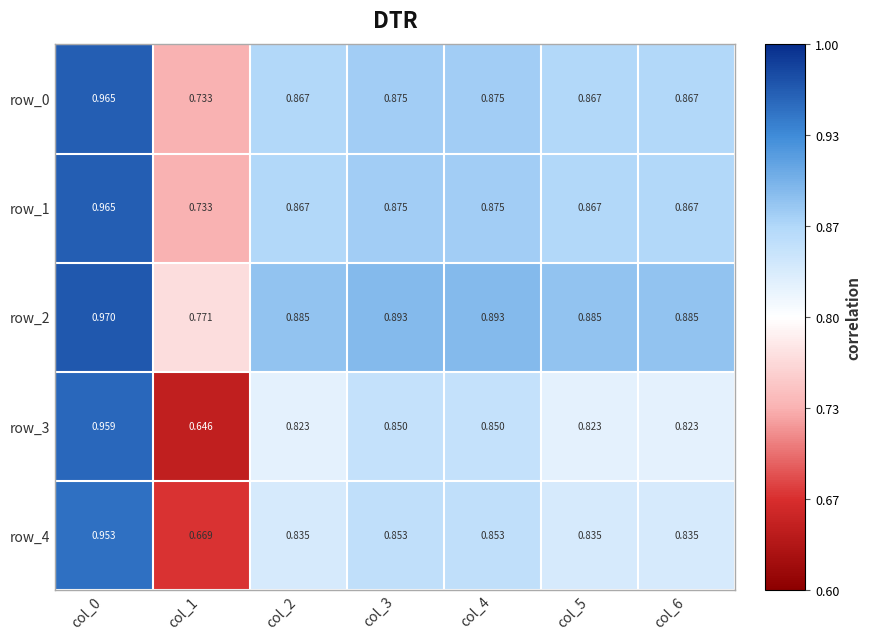

At which label is row_2 closest to 0?

col_1